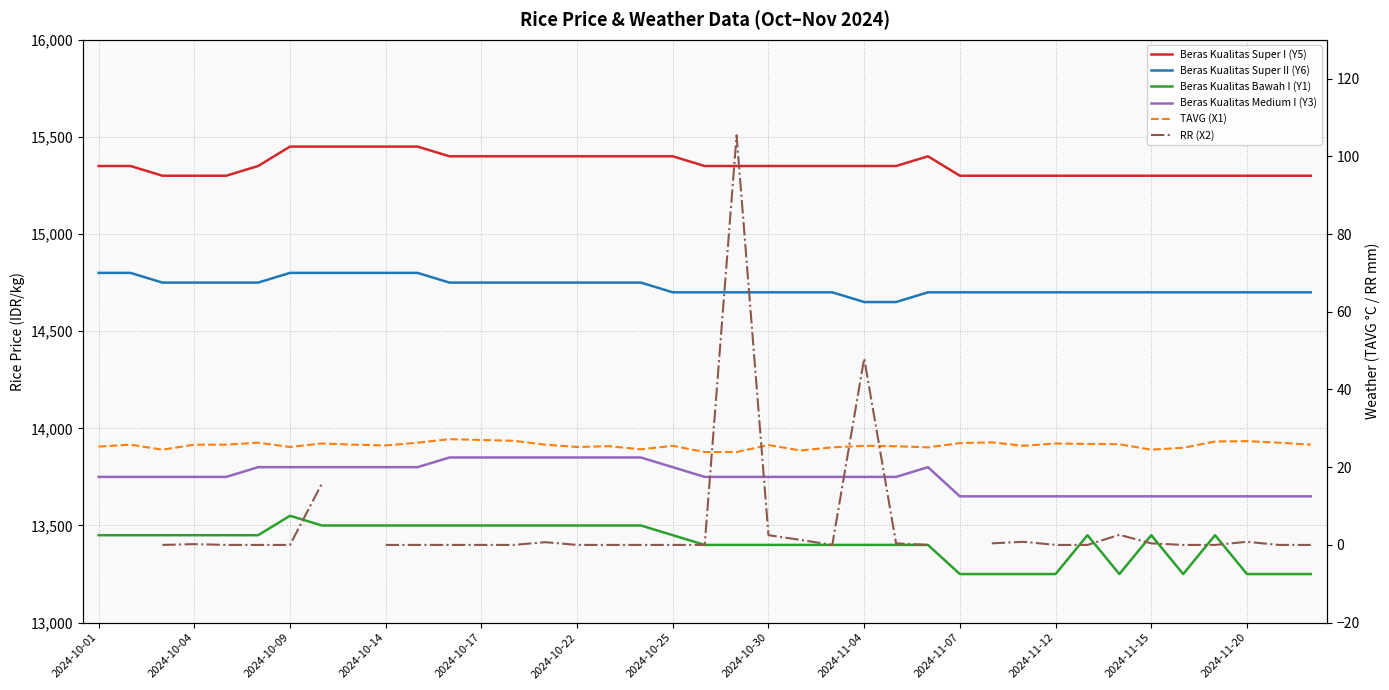

What is the sum of all Beras Kualitas Super II (Y6) values?

574450.0